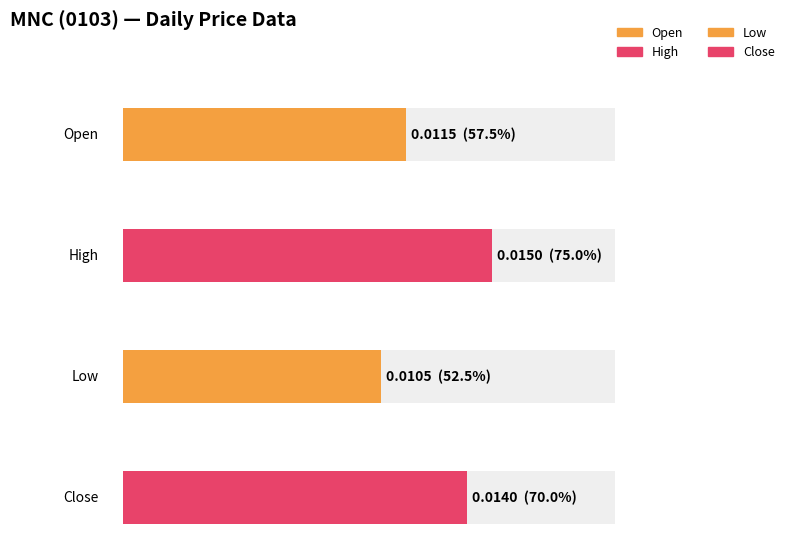

Which series has the largest range (max minus min)?

open